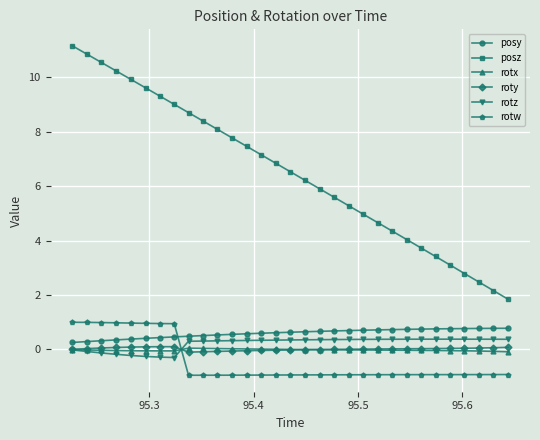

What is the highest value of the posz series?

11.2